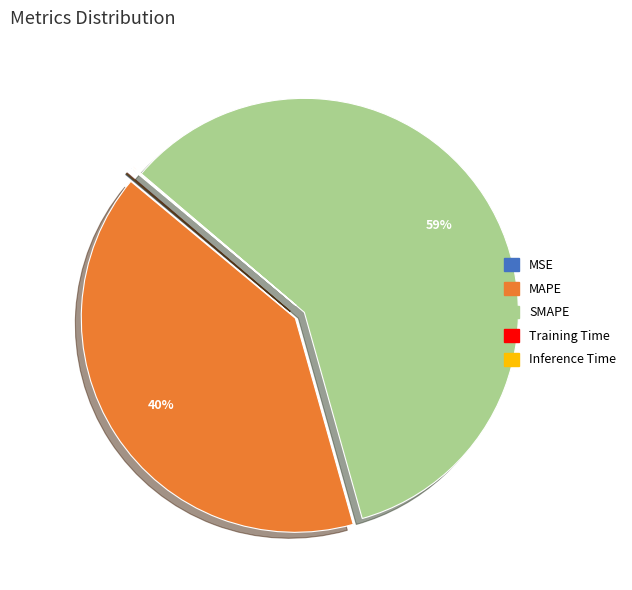

Is it true that MAPE is 47% of the pie?

False